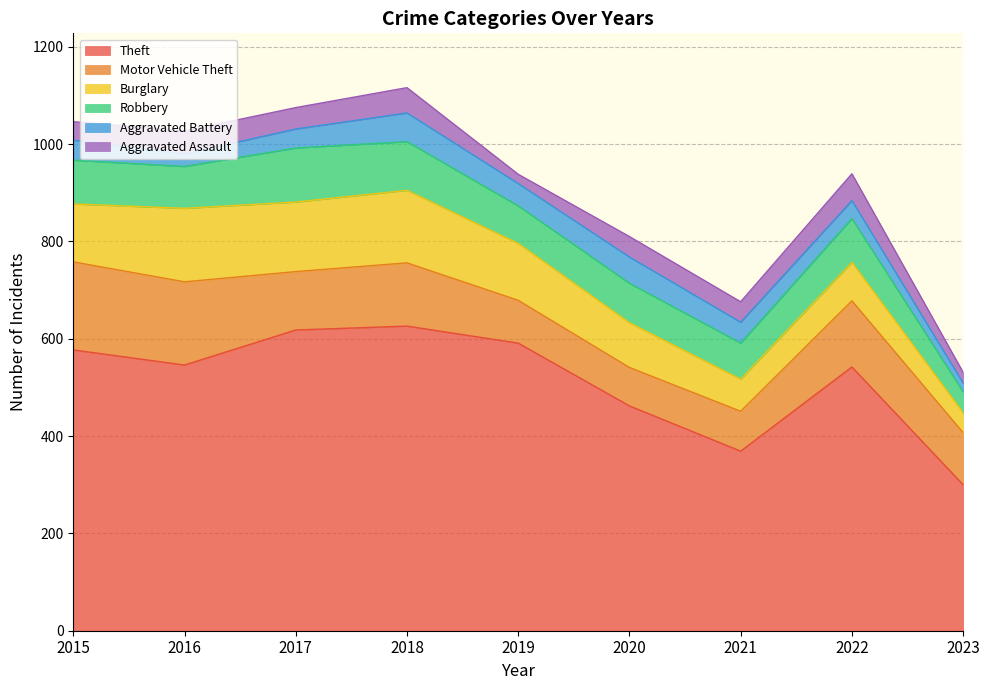

Reading left to right, what are all the values shown in this chart?

Theft: 2015=577	2016=546	2017=618	2018=626	2019=591	2020=462	2021=369	2022=542	2023=300
Motor Vehicle Theft: 2015=181	2016=171	2017=120	2018=130	2019=88	2020=79	2021=82	2022=136	2023=107
Burglary: 2015=119	2016=151	2017=143	2018=149	2019=117	2020=92	2021=66	2022=79	2023=41
Robbery: 2015=90	2016=86	2017=111	2018=100	2019=77	2020=81	2021=74	2022=90	2023=43
Aggravated Battery: 2015=41	2016=26	2017=39	2018=59	2019=46	2020=54	2021=43	2022=37	2023=18
Aggravated Assault: 2015=38	2016=47	2017=44	2018=52	2019=19	2020=42	2021=42	2022=55	2023=22